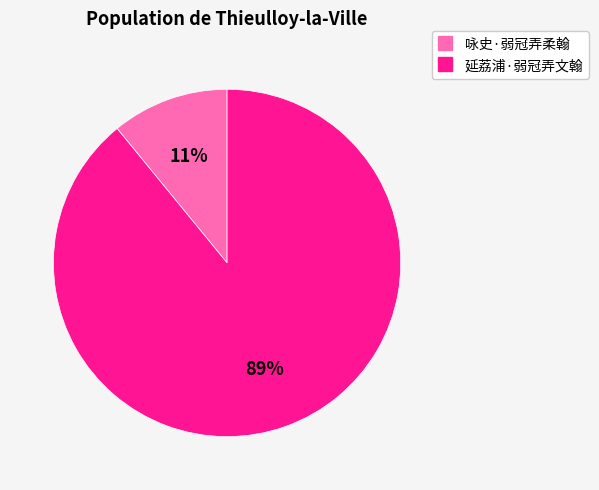

What is the ratio of the value at 咏史·弱冠弄柔翰 to the value at 延荔浦·弱冠弄文翰?

0.1